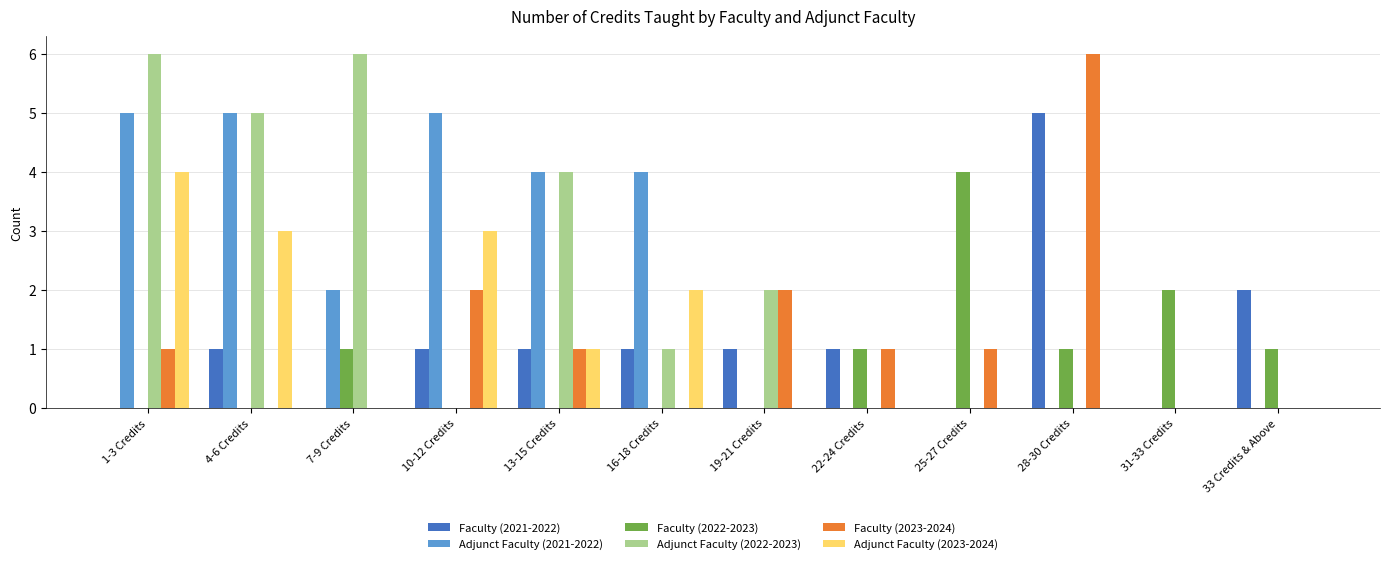

What is the highest value of the Faculty (2021-2022) series?

5